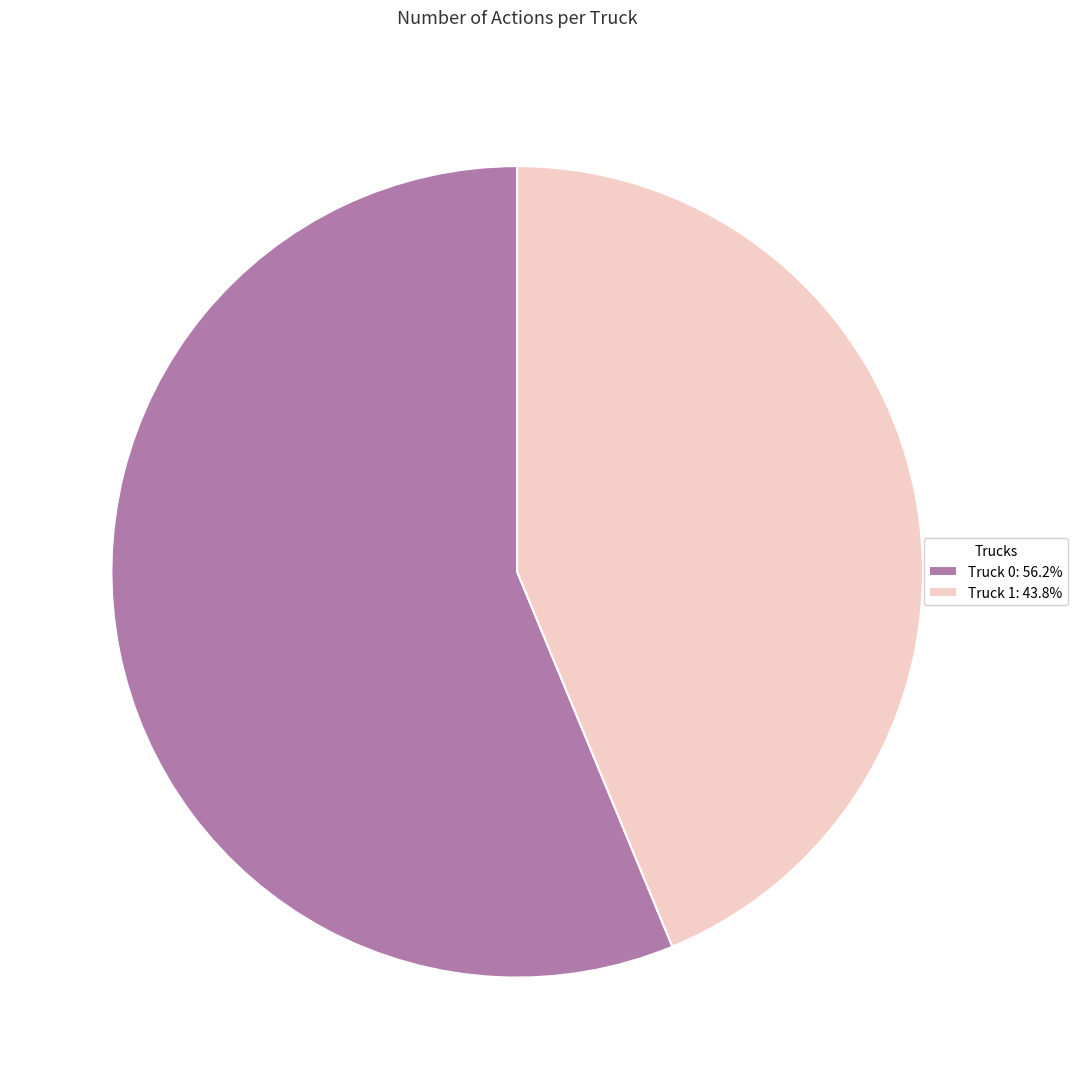

Combined, do Truck 0: 56.2% and Truck 1: 43.8% account for over 50%?

Yes